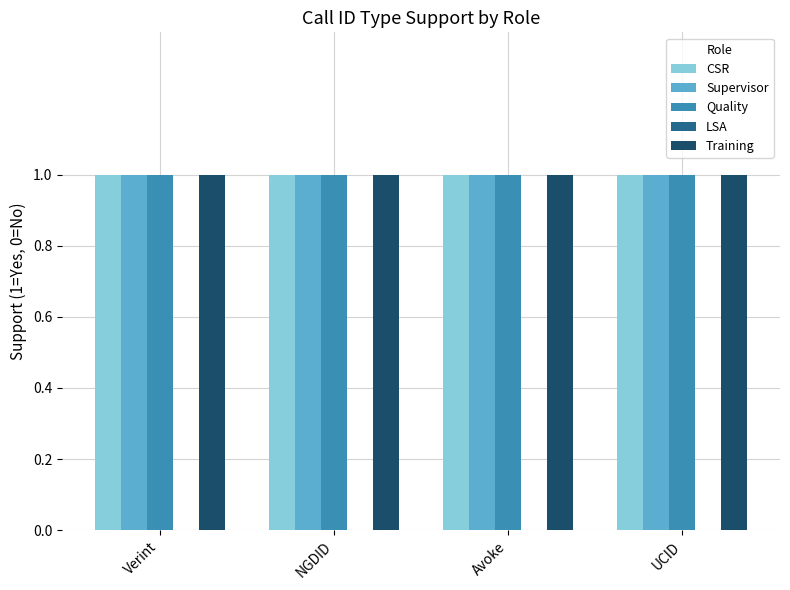

True or false: Quality has a value of 1 at NGDID.

True